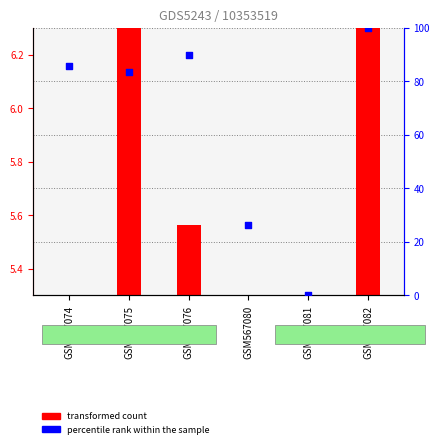

Which series contains the highest Y value?

percentile rank within the sample